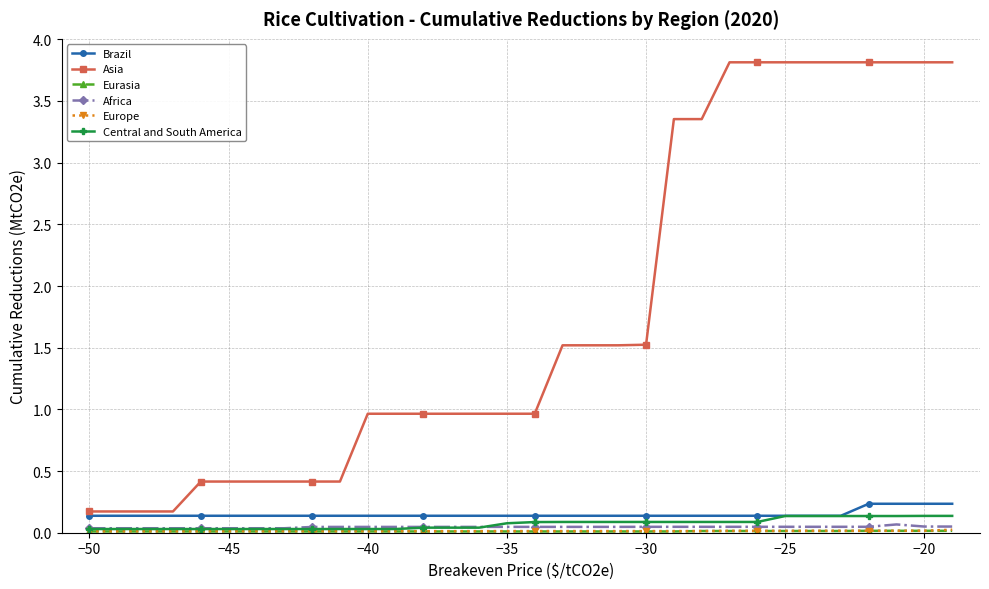

Which series has the largest range (max minus min)?

Asia